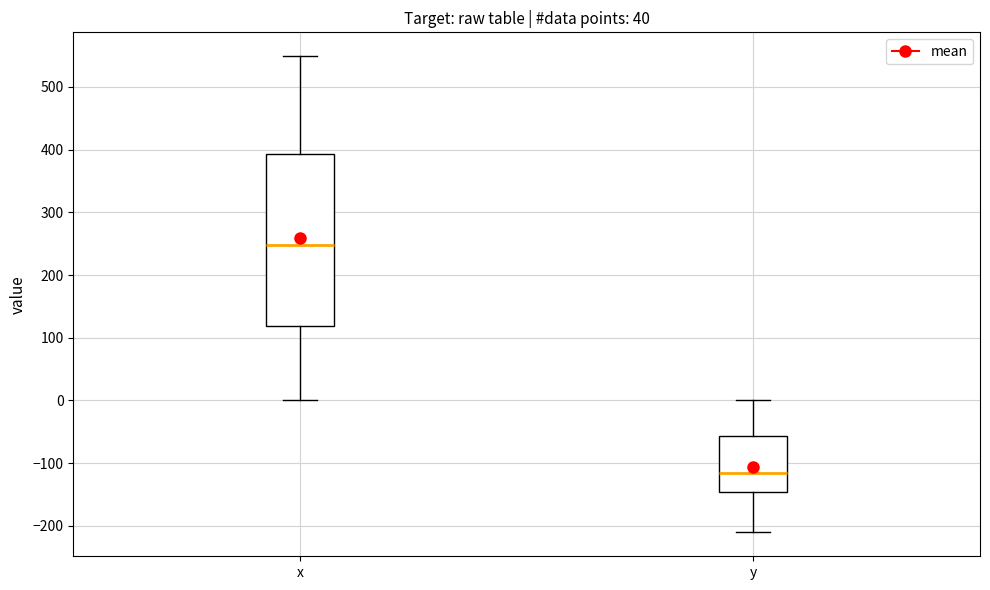

Reading left to right, read every box against the y-axis: the position of its median line, the range the box covers, and the ends of its whiskers. The values are not printed on the chart, so give them approximately, as read against the axis.

x: median 250, box 120 to 390, whiskers 0 to 550
y: median -120, box -150 to -60, whiskers -210 to 0